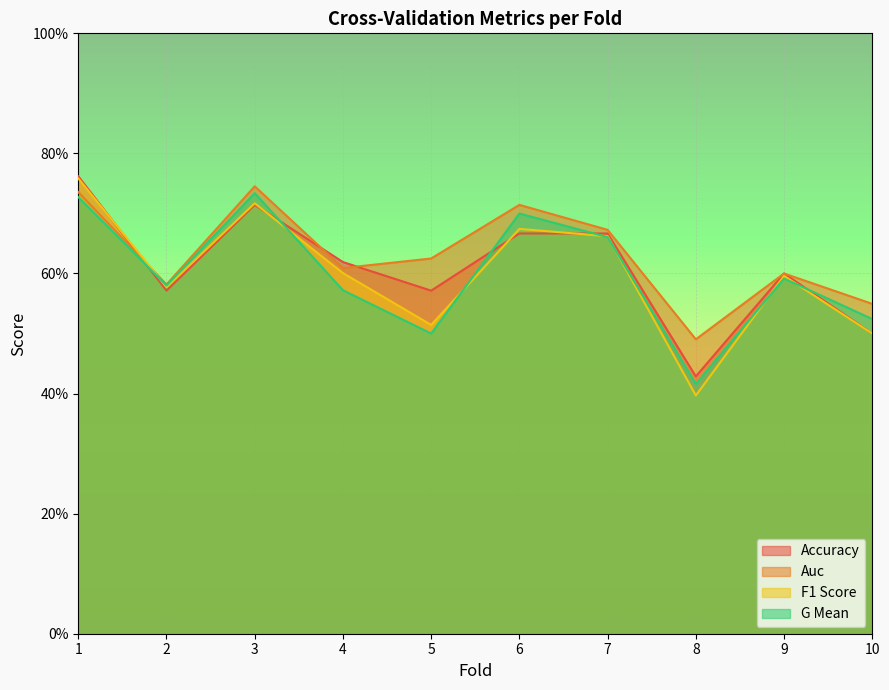

What is the total value across all series at 2?

2.3